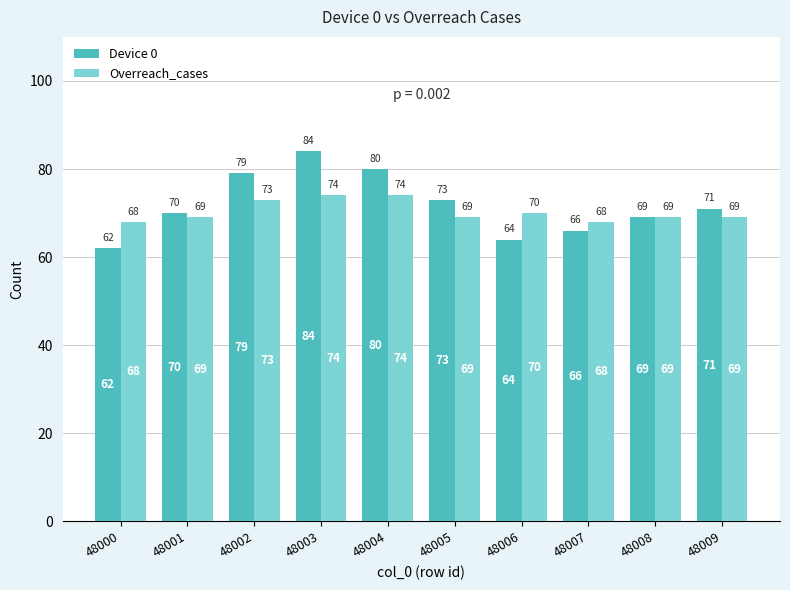

What is the value of the Overreach_cases bar at the 7th from the left?

70